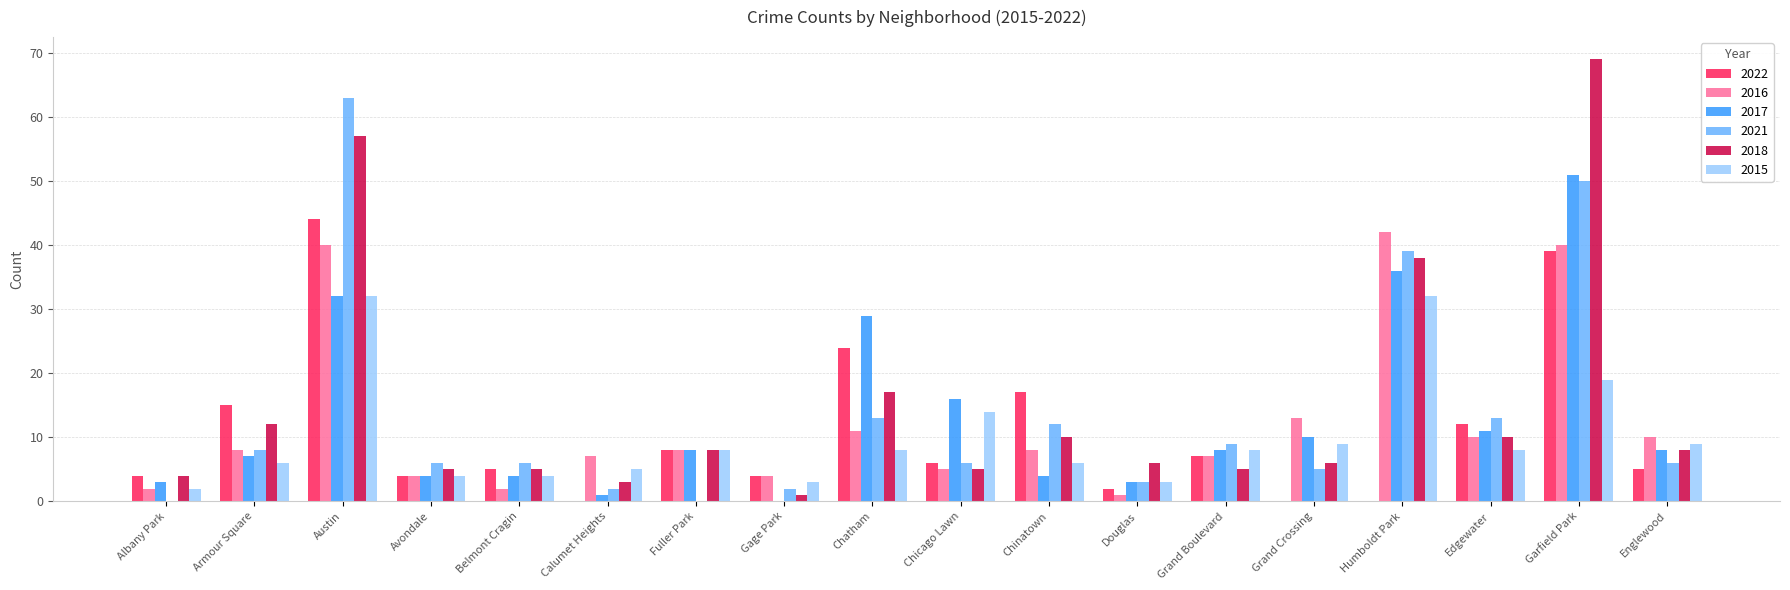

What is the total value across all series at Chatham?

102